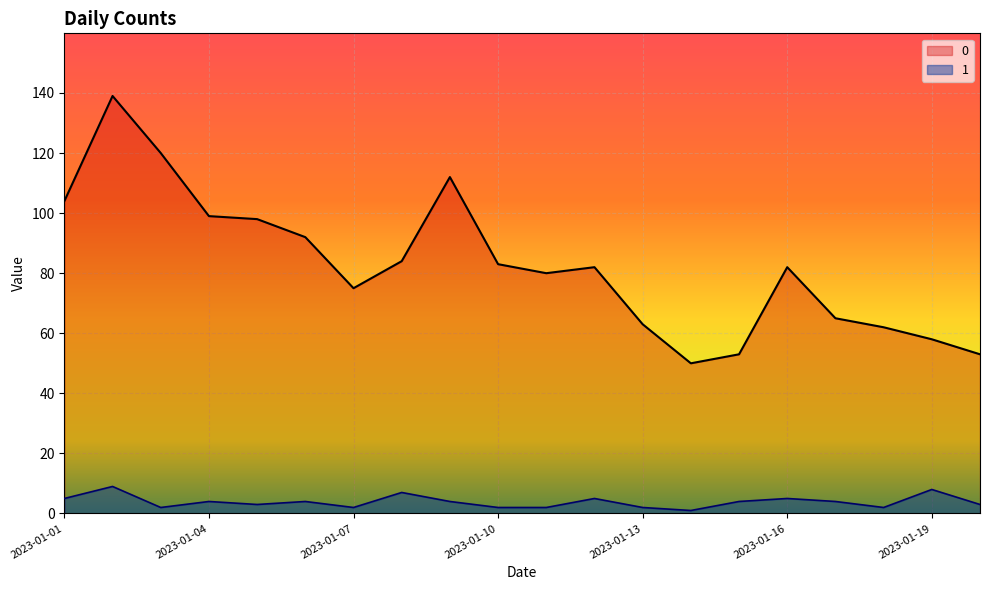

At 2023-01-17, list the series in order from smallest to largest.

1, 0